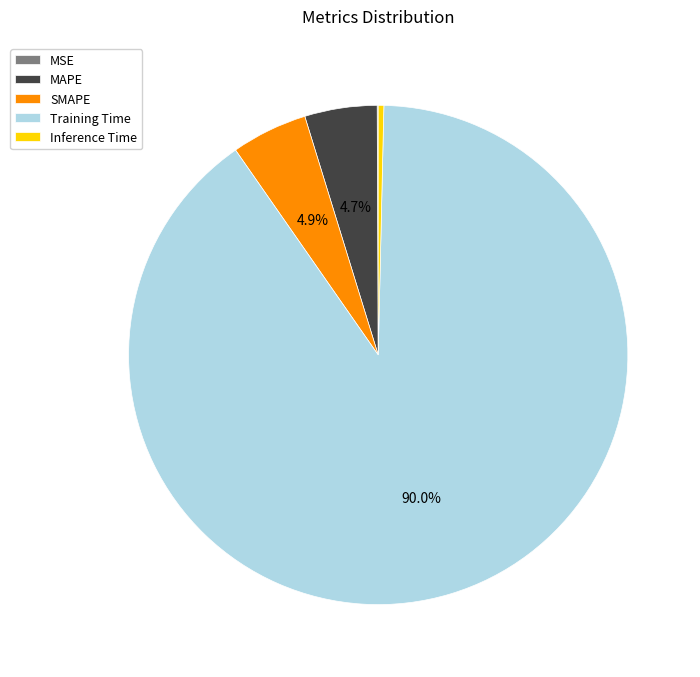

Is the sum of Training Time and SMAPE greater than half?

Yes